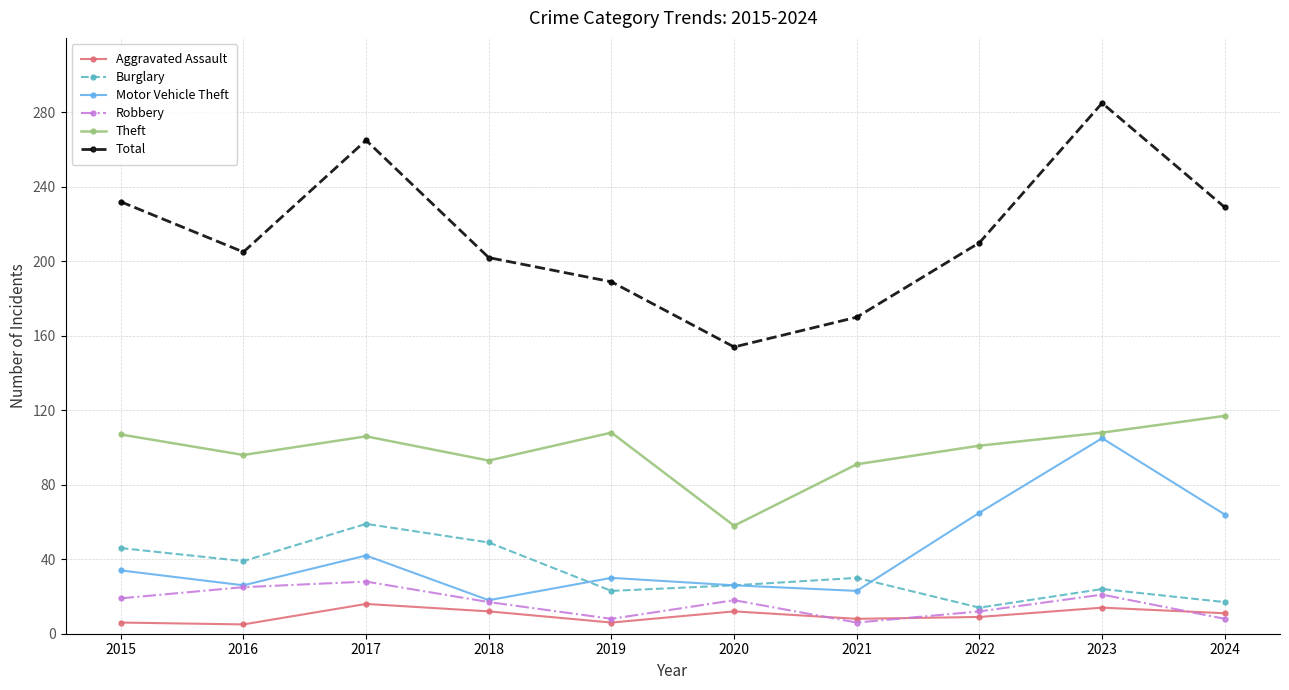

What is the maximum value for Motor Vehicle Theft?

105